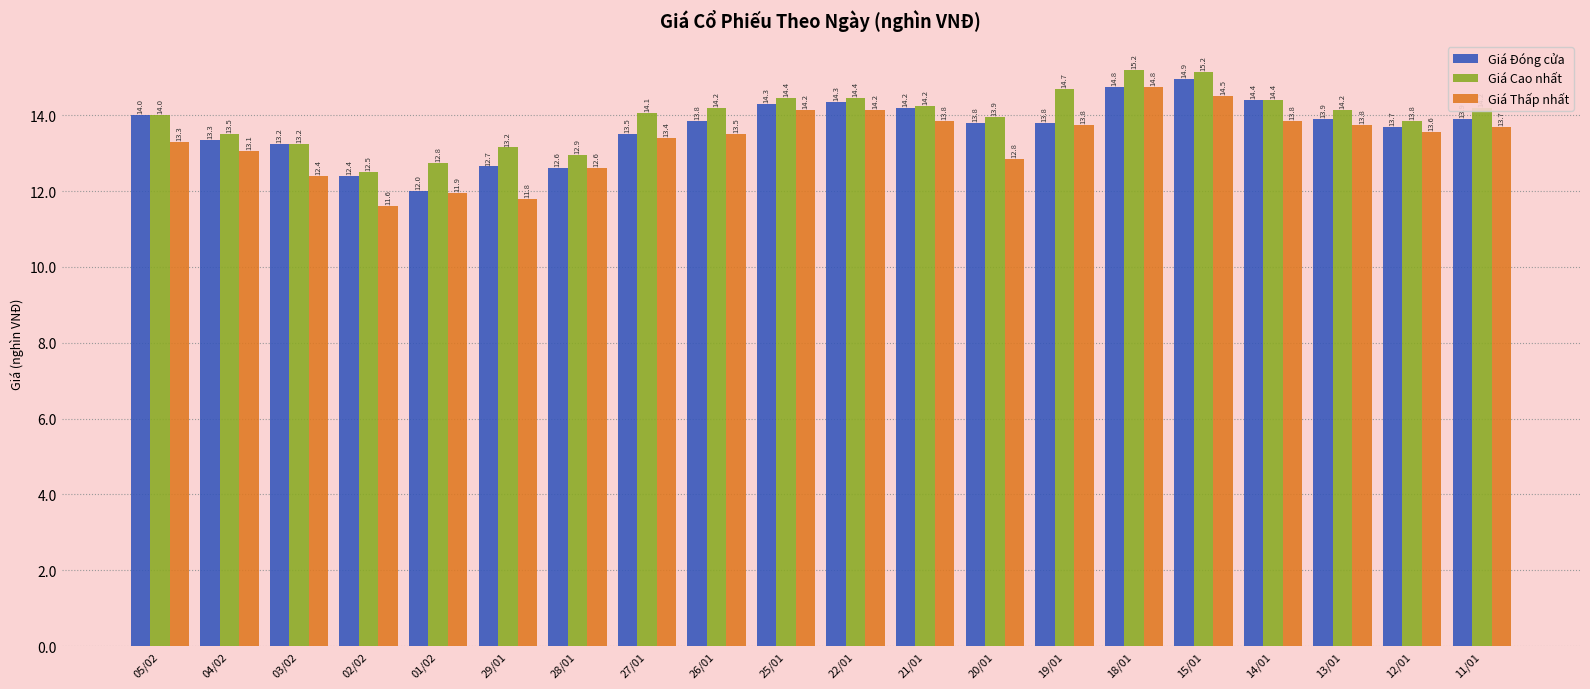

List the series in order of their peak value, lowest first.

Giá Thấp nhất, Giá Đóng cửa, Giá Cao nhất